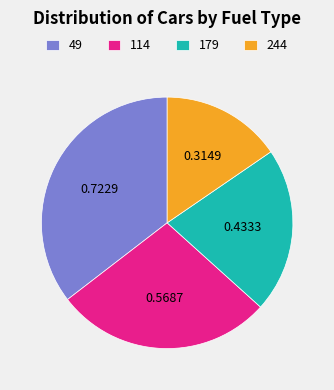

Does 244 account for over 50% of the chart?

No